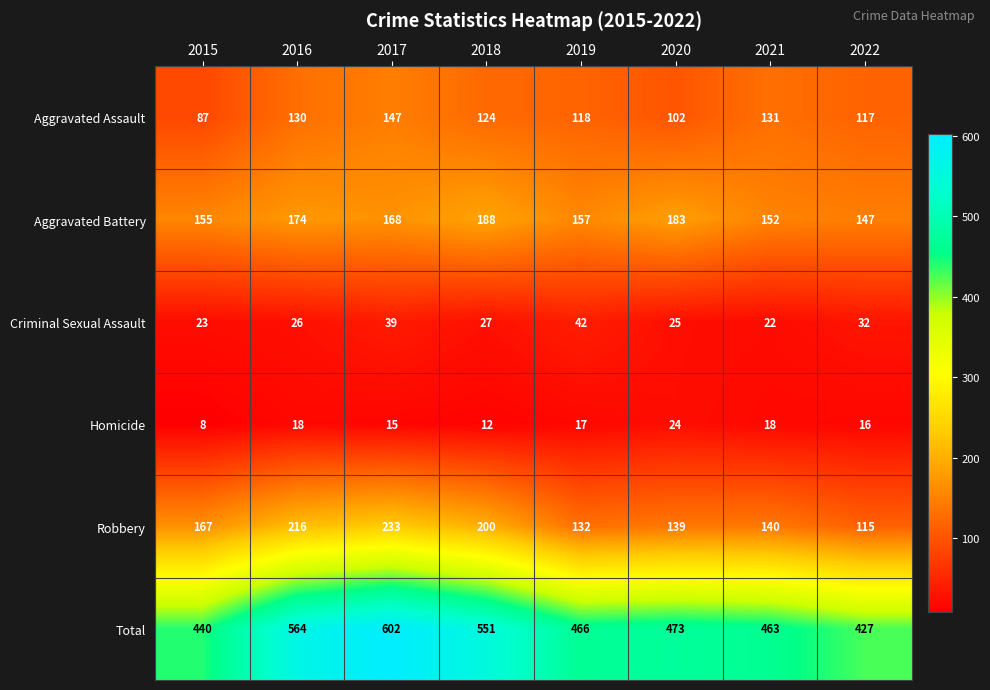

At 2017, list the series in order from largest to smallest.

Total, Robbery, Aggravated Battery, Aggravated Assault, Criminal Sexual Assault, Homicide